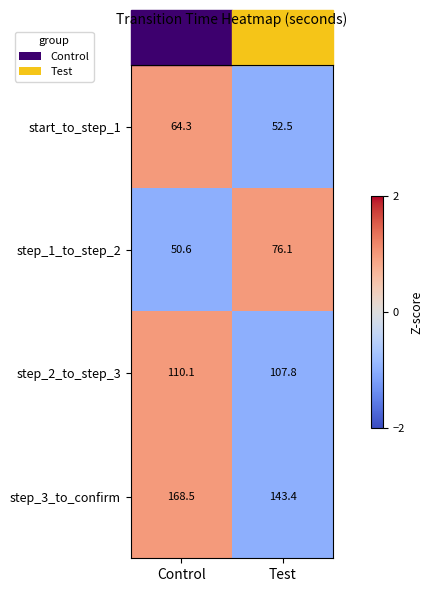

Rank the series by their maximum value, from lowest to highest.

start_to_step_1, step_1_to_step_2, step_2_to_step_3, step_3_to_confirm